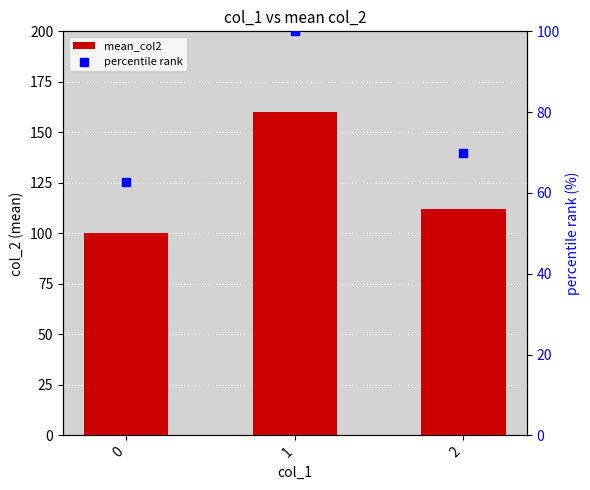

What is the total value across all series at 1?

260.2